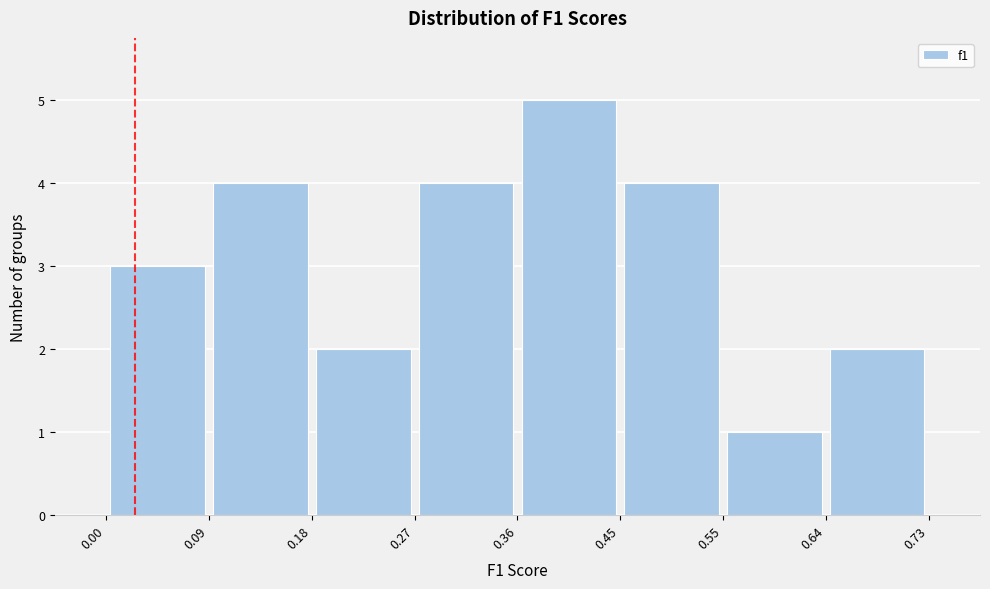

Which range on the x-axis has the tallest bar?

0.36 to 0.45